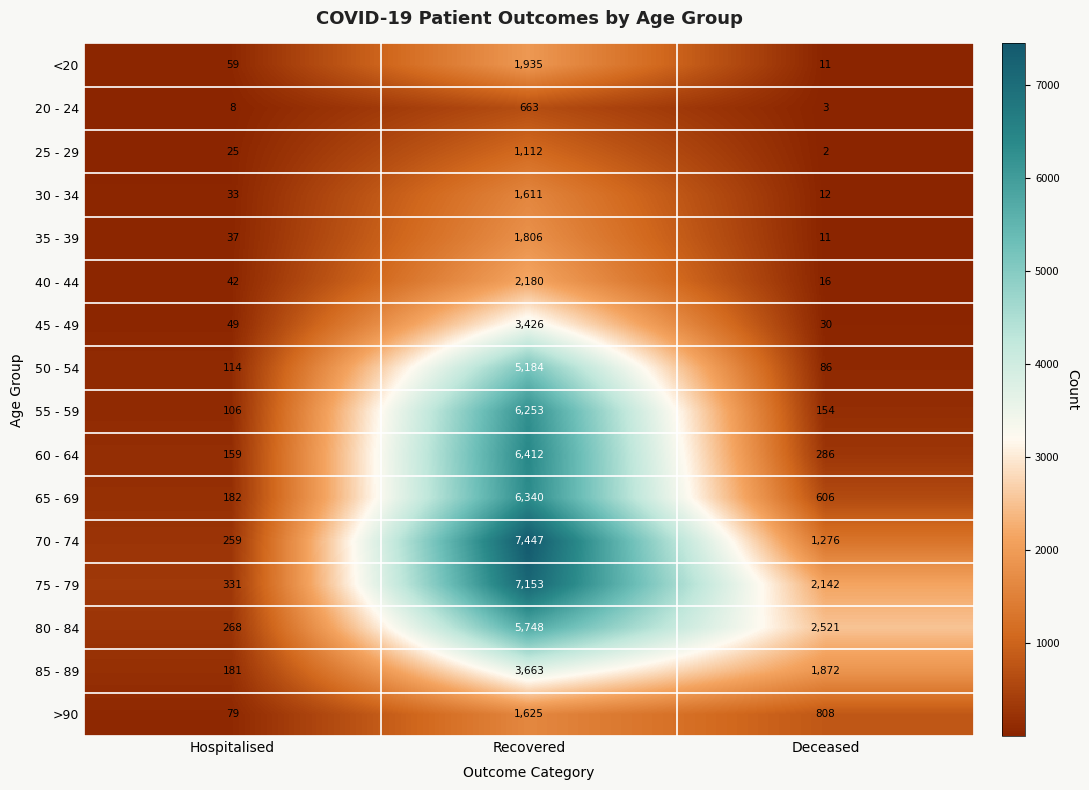

What is the approximate value of 30 - 34 at Deceased?

12